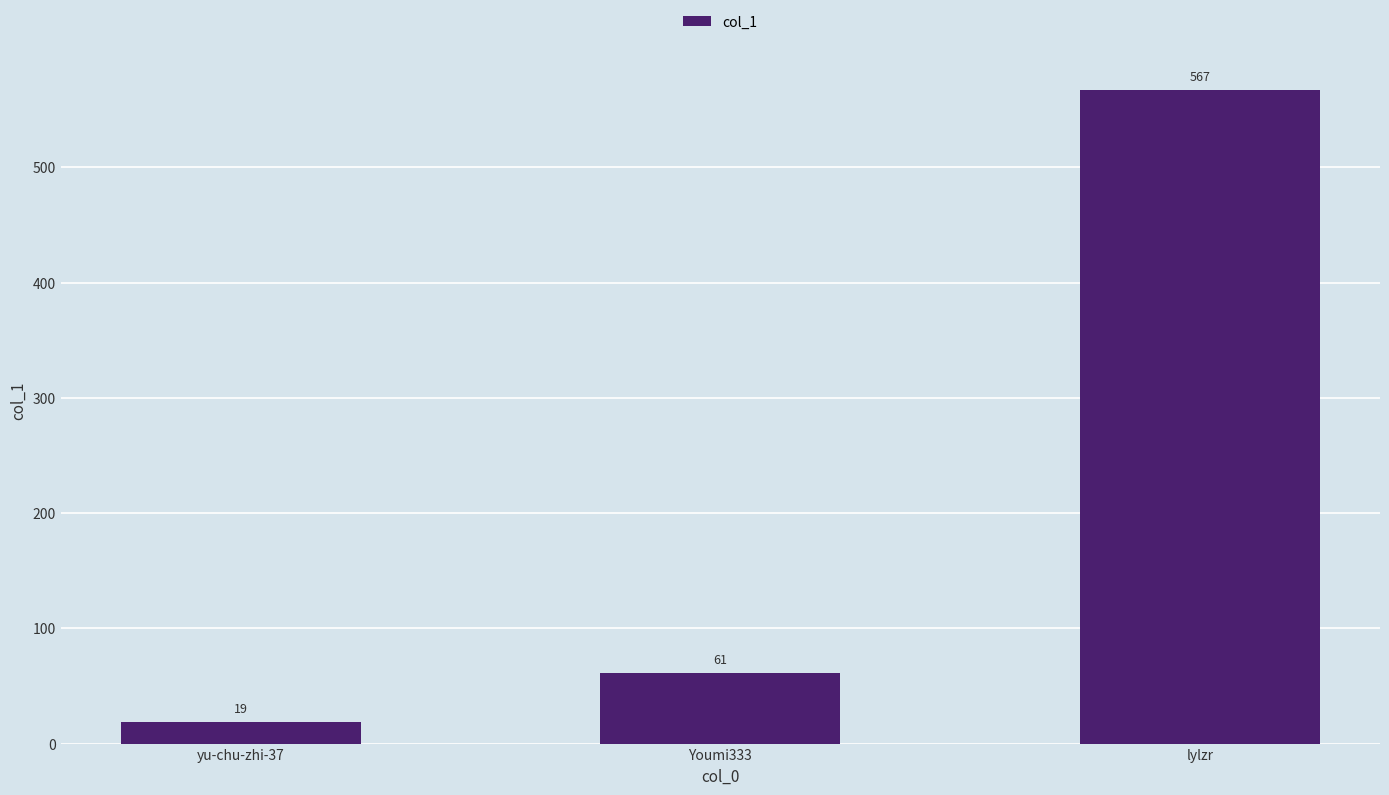

What is the value of the 1st bar from the left?

19